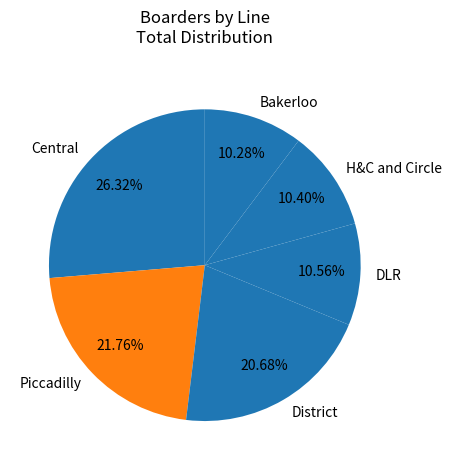

What is the ratio of the value at H&C and Circle to the value at District?

0.5